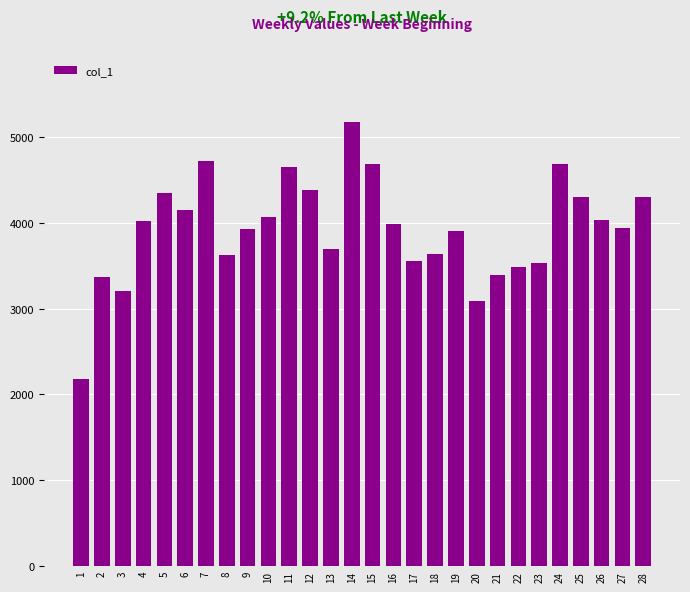

What is the difference between the maximum and minimum values?

2989.4